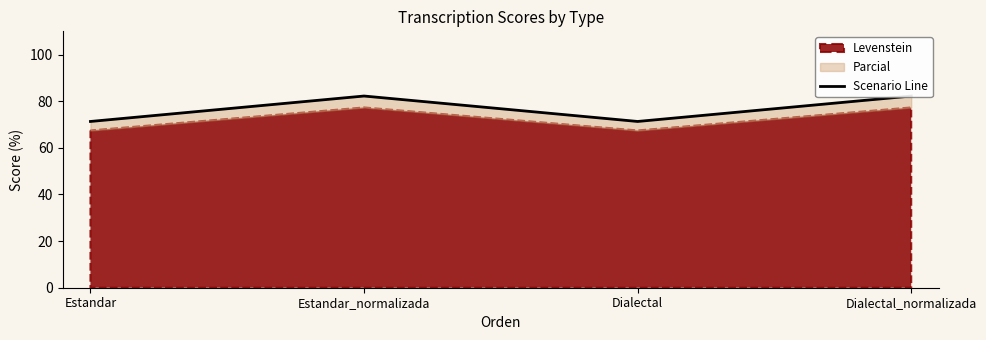

Where is the data nearest to the value 76?

Estandar